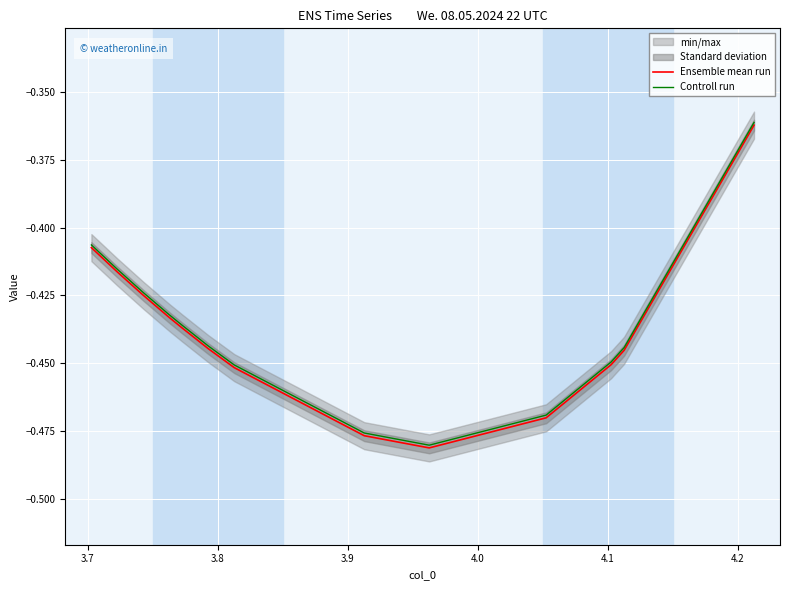

List the series in order of their overall mean, lowest first.

Ensemble mean run, Controll run